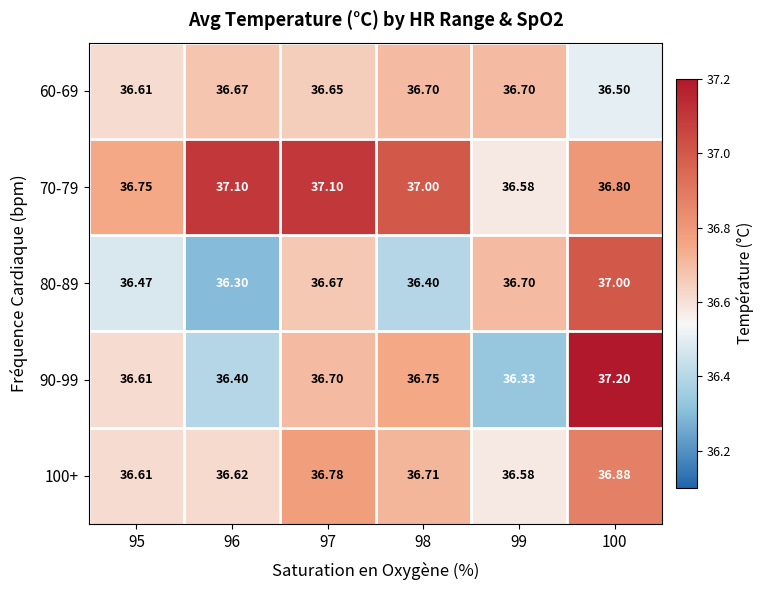

Is the value of 100+ at 99 greater than the value of 80-89 at 100?

No